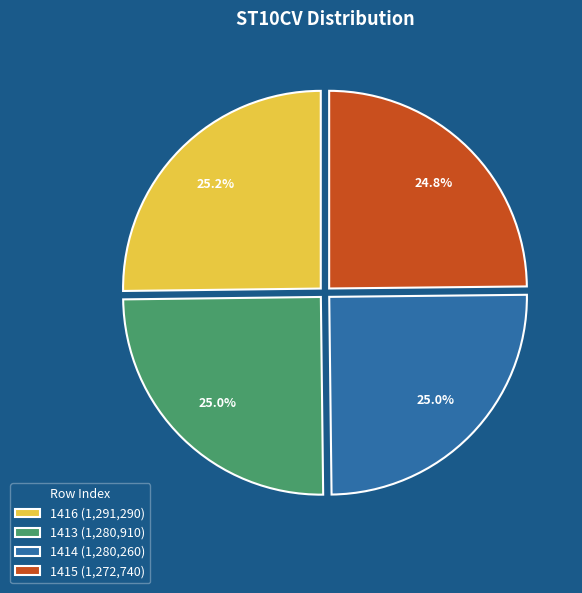

Combined, what portion of the pie is 1414 (1,280,260) and 1415 (1,272,740)?

49.8%